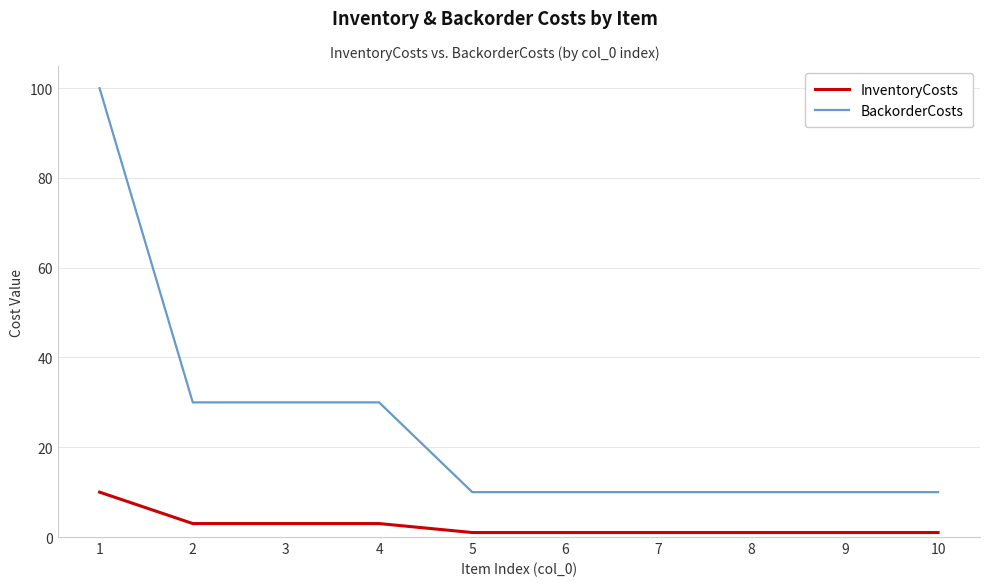

Rank the series at 9 from highest to lowest value.

BackorderCosts, InventoryCosts